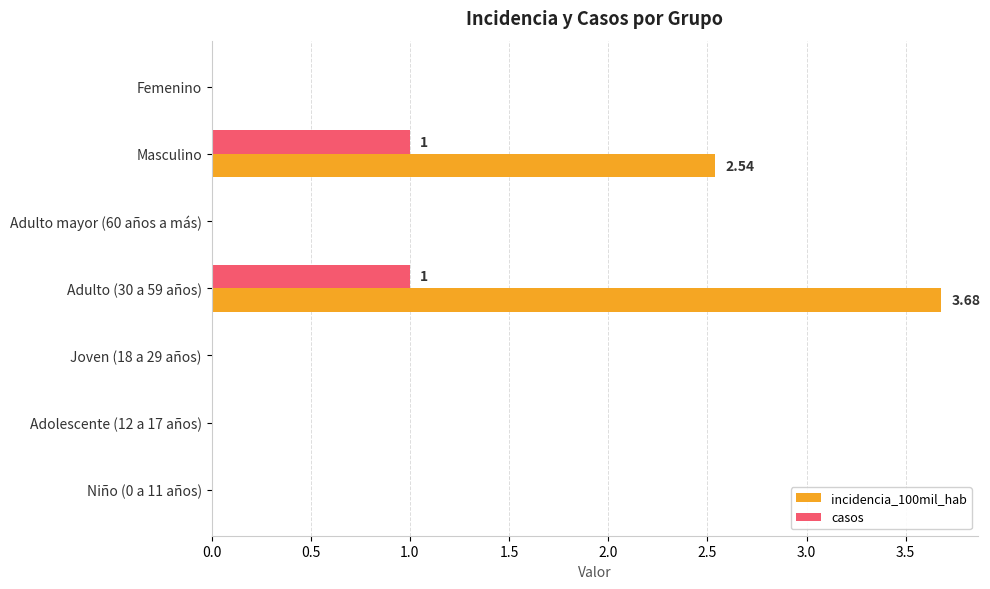

Which series changed the most between Adulto (30 a 59 años) and Adulto mayor (60 años a más)?

incidencia_100mil_hab